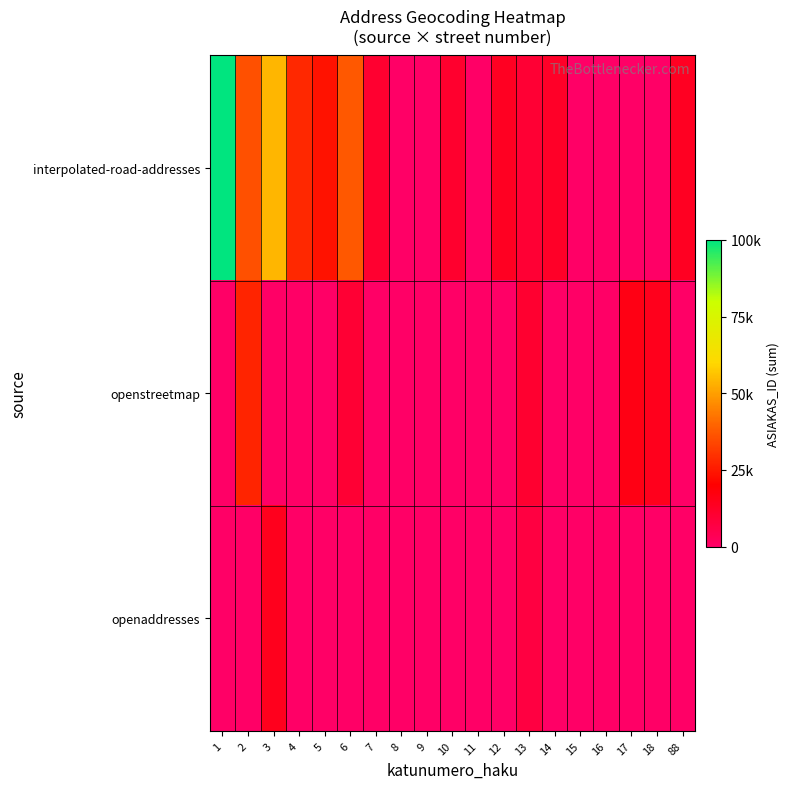

At 1, list the series in order from largest to smallest.

interpolated-road-addresses, openstreetmap, openaddresses